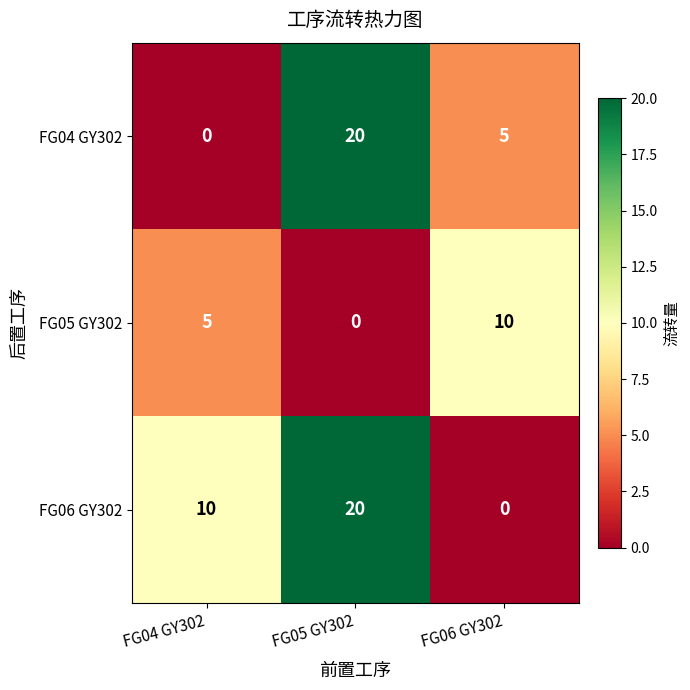

How many values in FG05 GY302 are above zero?

2